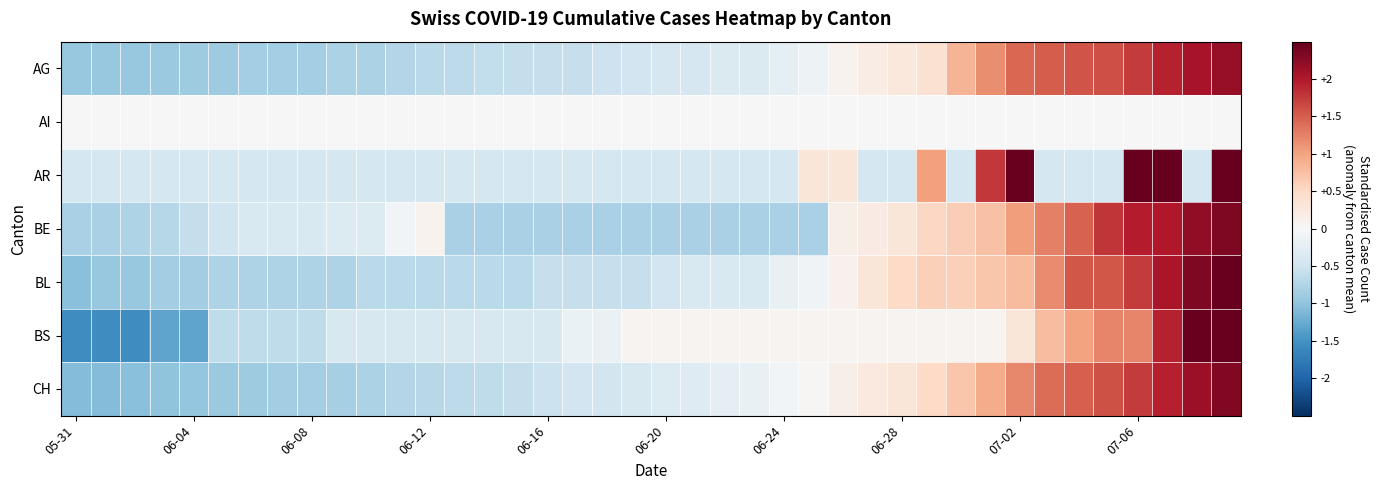

List the series in order of their peak value, lowest first.

AI, AG, CH, BE, BL, AR, BS